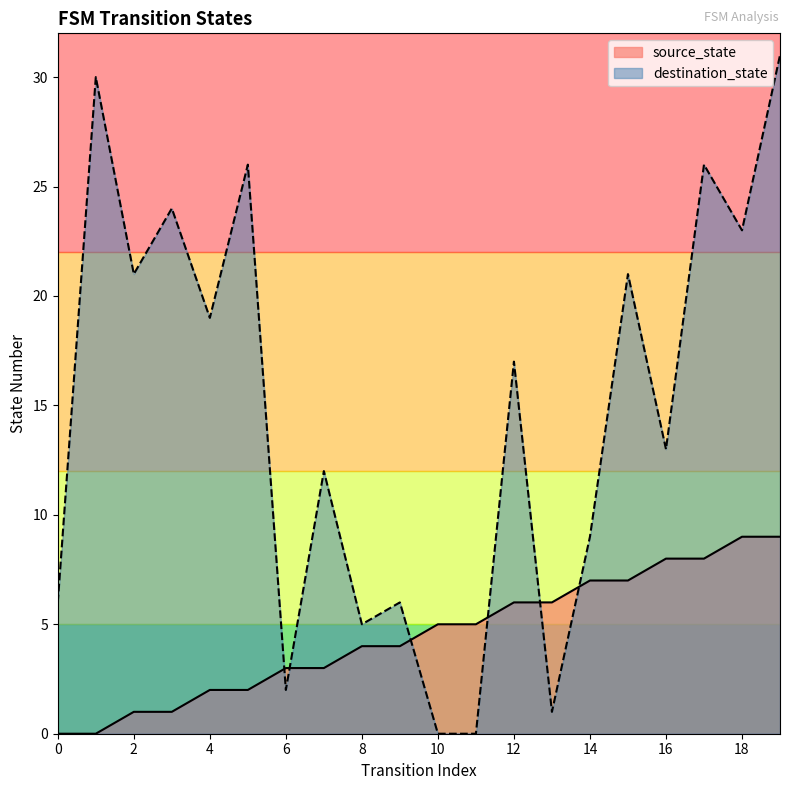

What is the value of the source_state point at the 15th from the left?

7